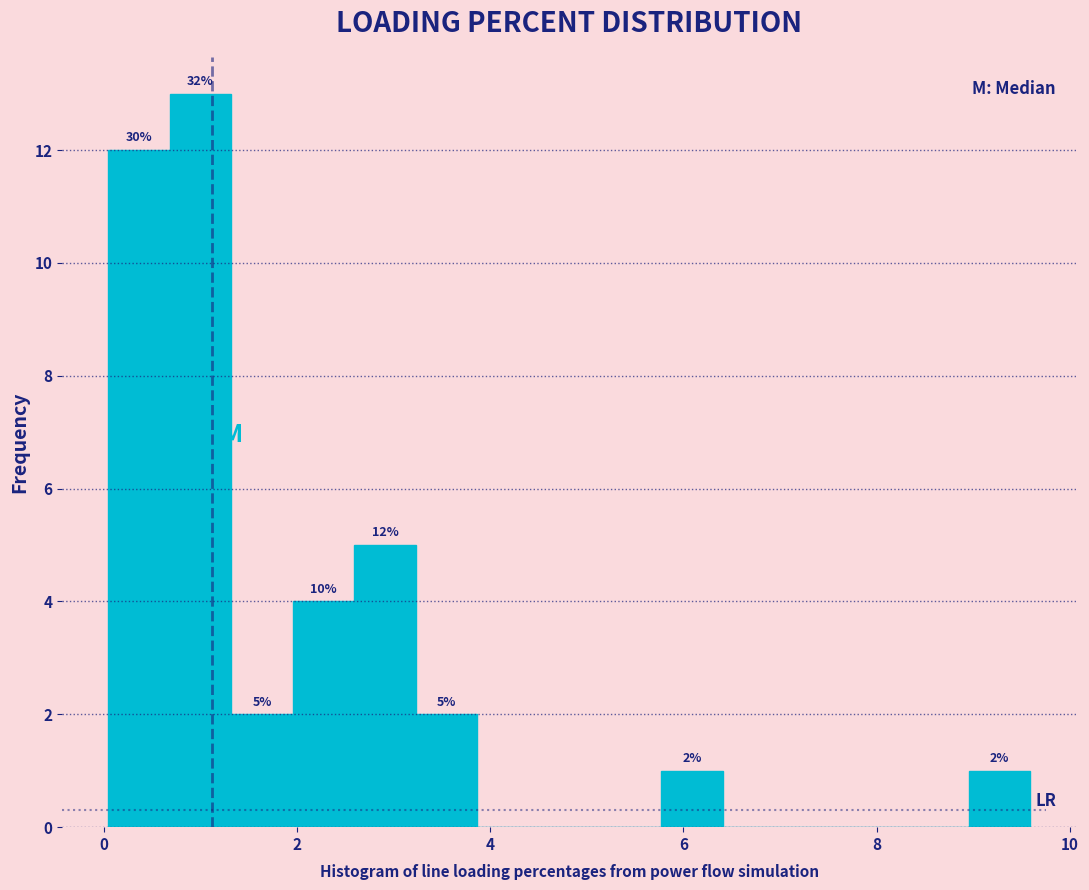

Around what value on the x-axis is the tallest bar? Give the approximate position of its centre, as read against the axis.

1.0